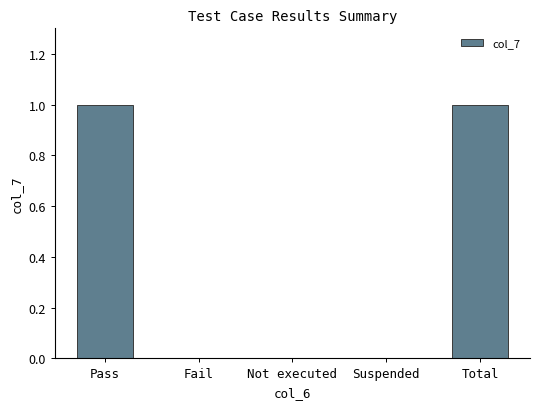

The value at Total is 1. True or false?

True